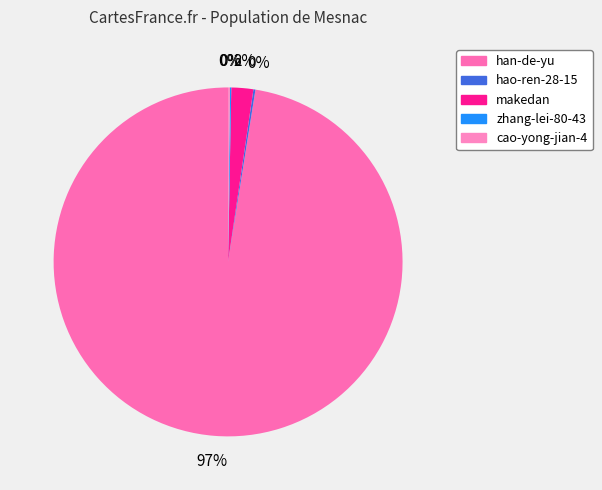

True or false: zhang-lei-80-43 accounts for 6% of the total.

False